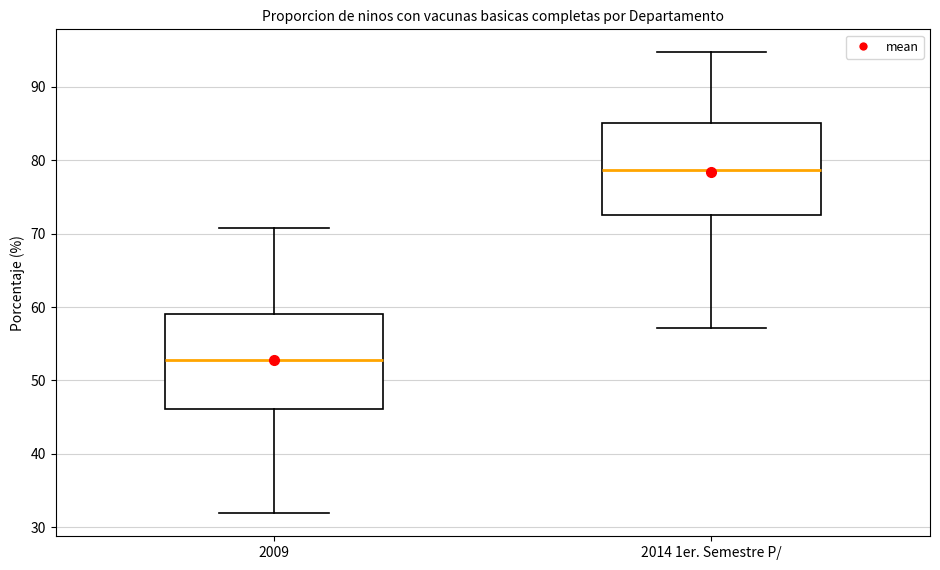

Reading left to right, transcribe this box plot: for each box, give where its median line is, the range the box spans, and where its two whiskers end, as read against the y-axis. The values are not printed on the chart, so give them approximately, as read against the axis.

2009: median 53, box 46 to 59, whiskers 32 to 71
2014 1er. Semestre P/: median 79, box 73 to 85, whiskers 57 to 95